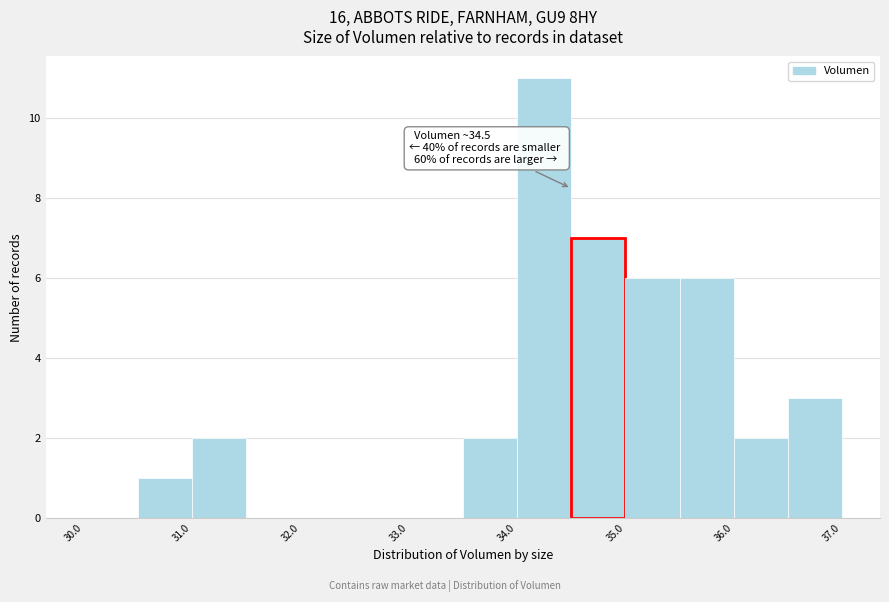

Over which range of the x-axis is the bar tallest?

34.0 to 34.5